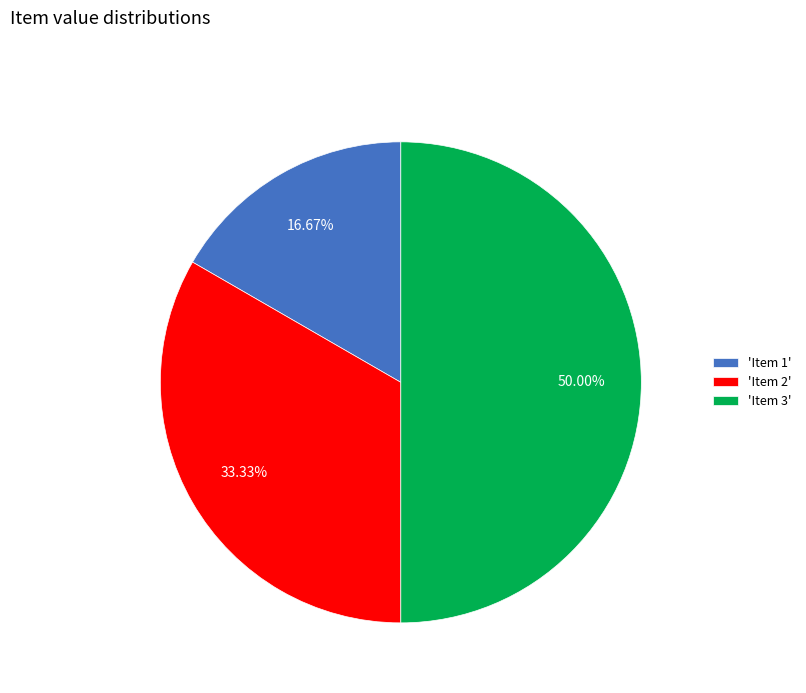

Does 'Item 1' account for over 50% of the chart?

No